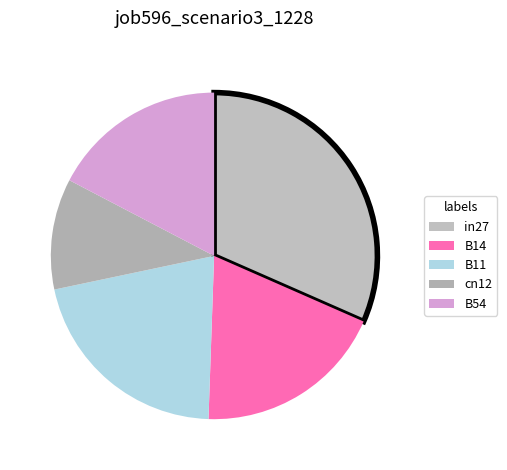

To the nearest percent, what is the difference between the largest and smallest slice percentages?

21%